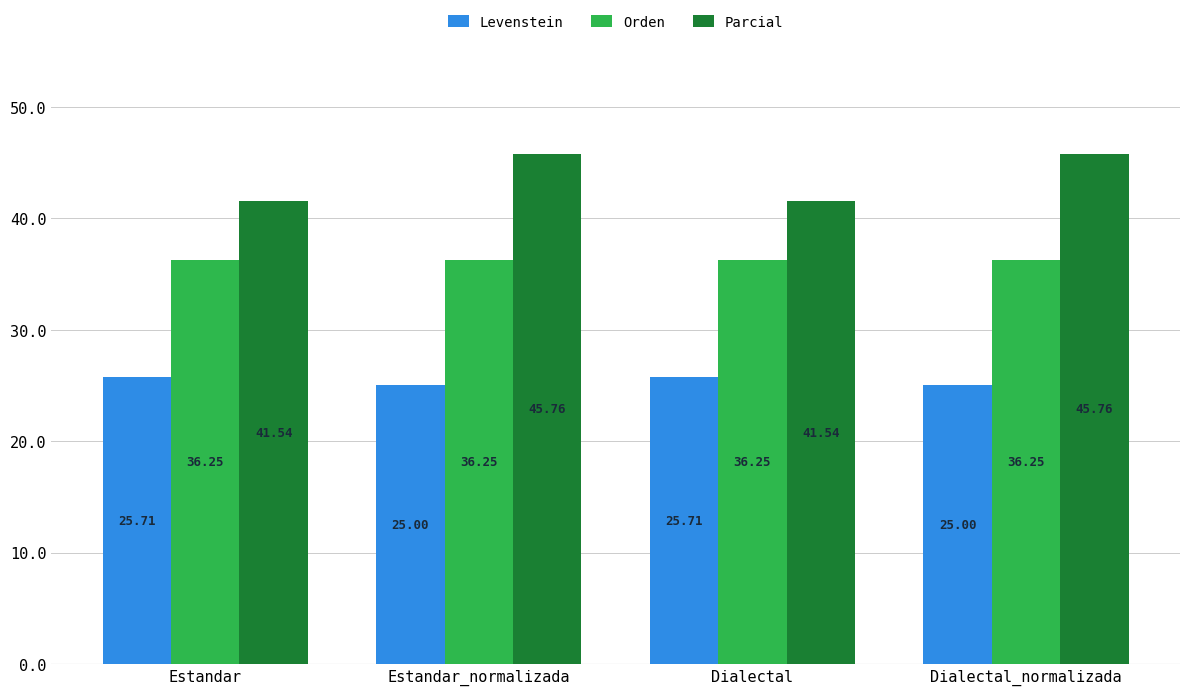

At which label does Parcial first exceed 45?

Estandar_normalizada